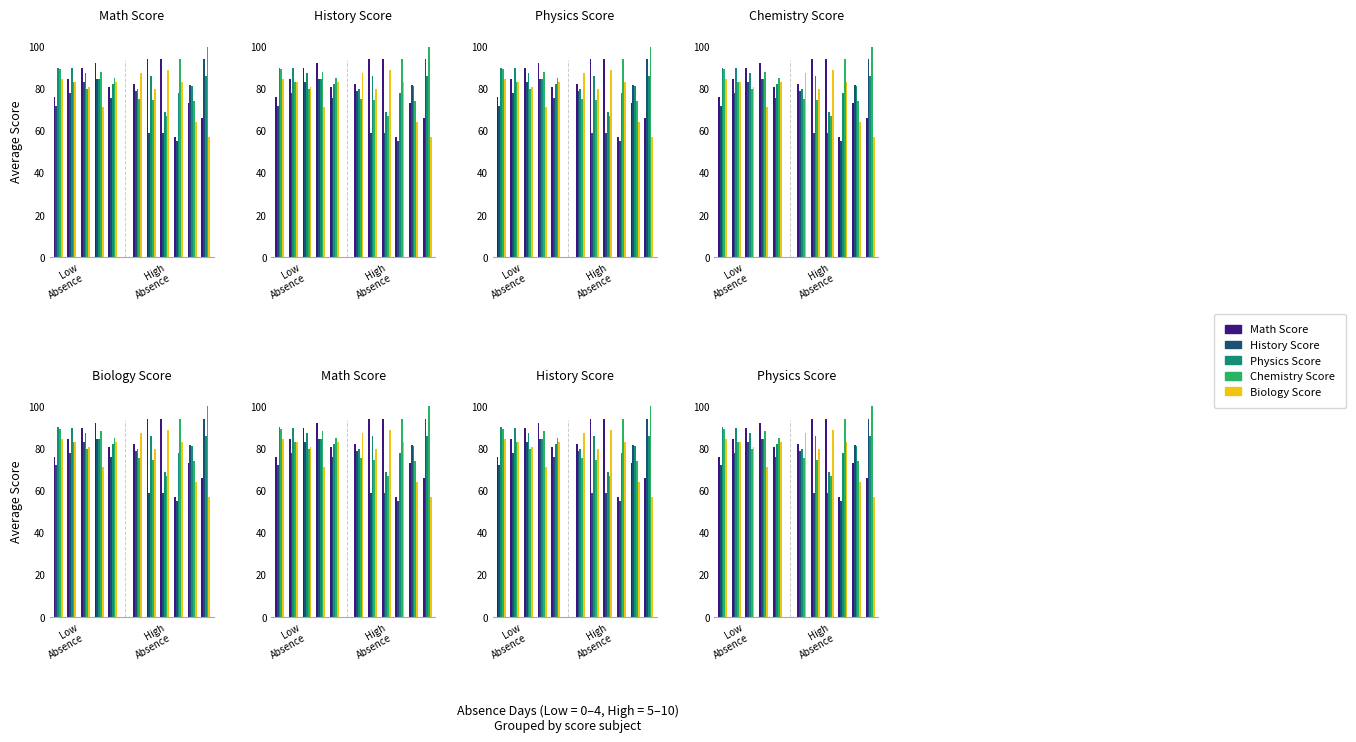

How many series are shown in this chart?

5